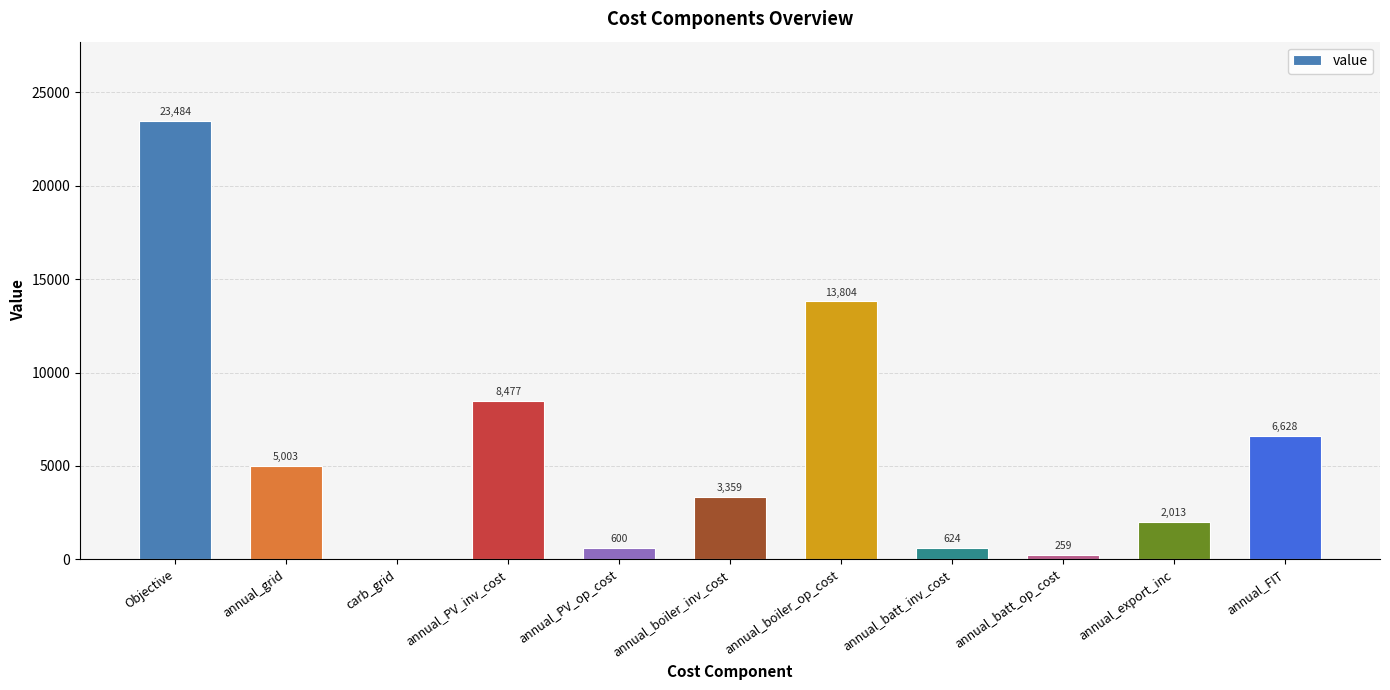

What is the change in value from annual_boiler_op_cost to annual_export_inc?

-11790.8